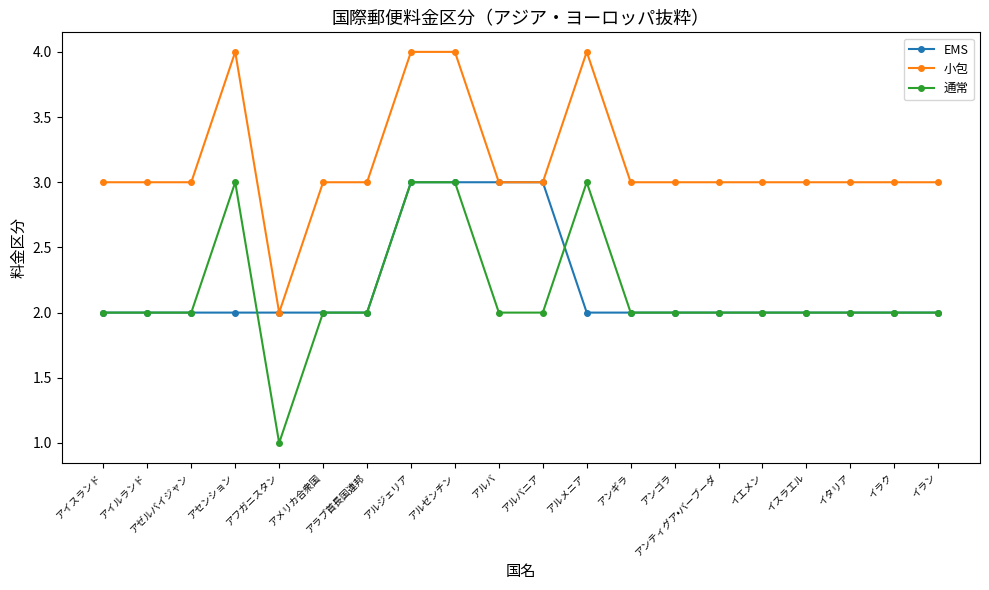

At which label does 通常 reach its minimum?

アフガニスタン